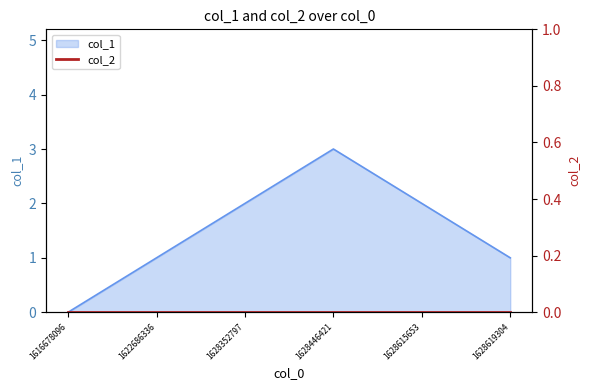

How many interior local peaks (higher than both neighbors) does the data have?

1